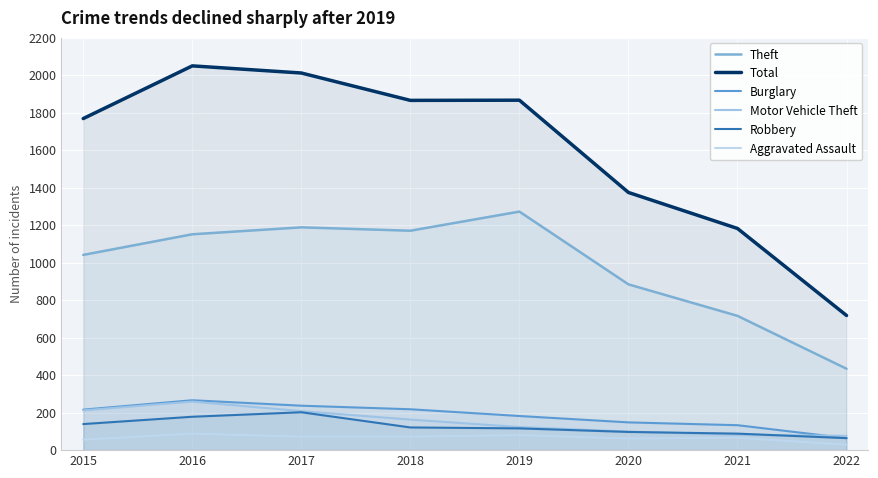

Where is Aggravated Assault nearest to the value 58?

2015